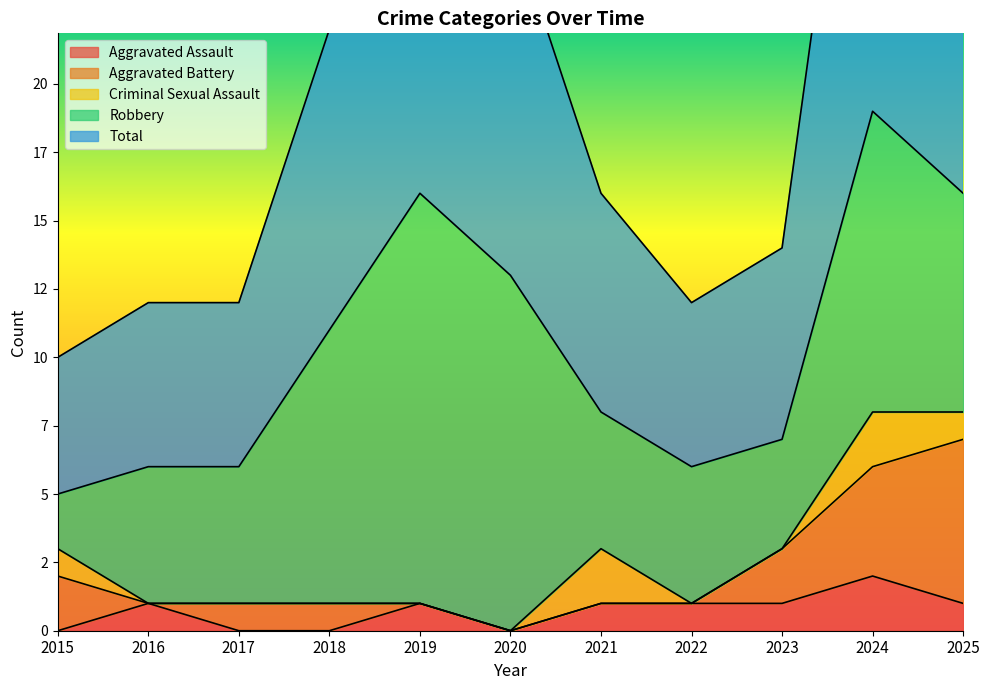

What value does the Aggravated Assault series have at 2024?

2